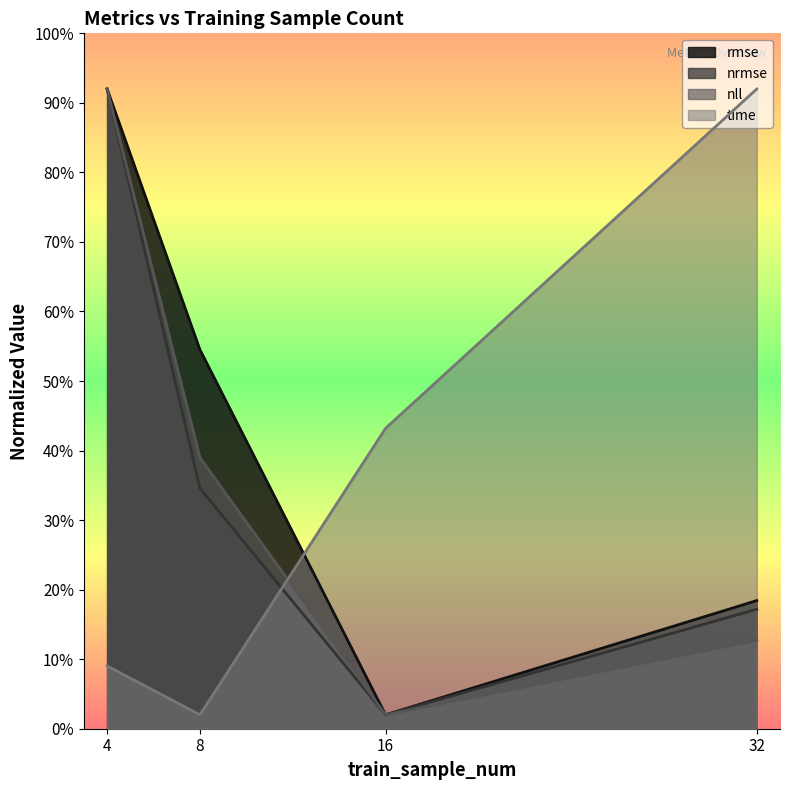

The value of time at 32 is 3.7. True or false?

False